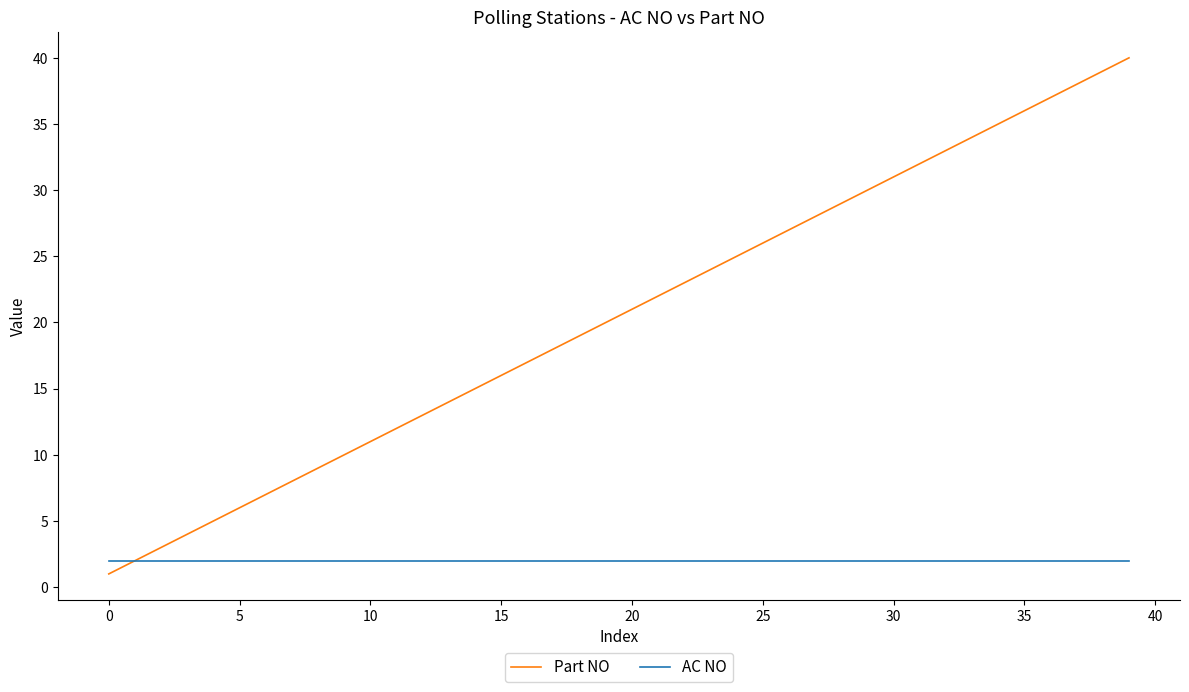

What is the maximum value for Part NO?

40